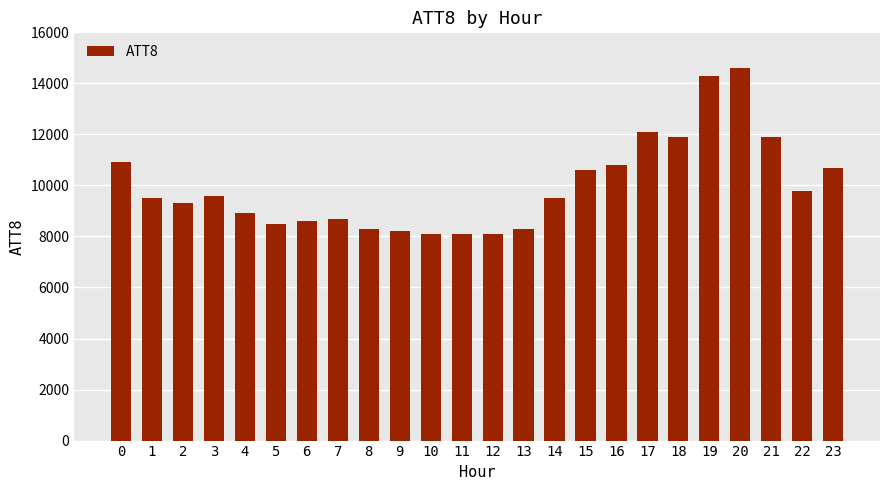

What is the difference between the maximum and second lowest values?

6500